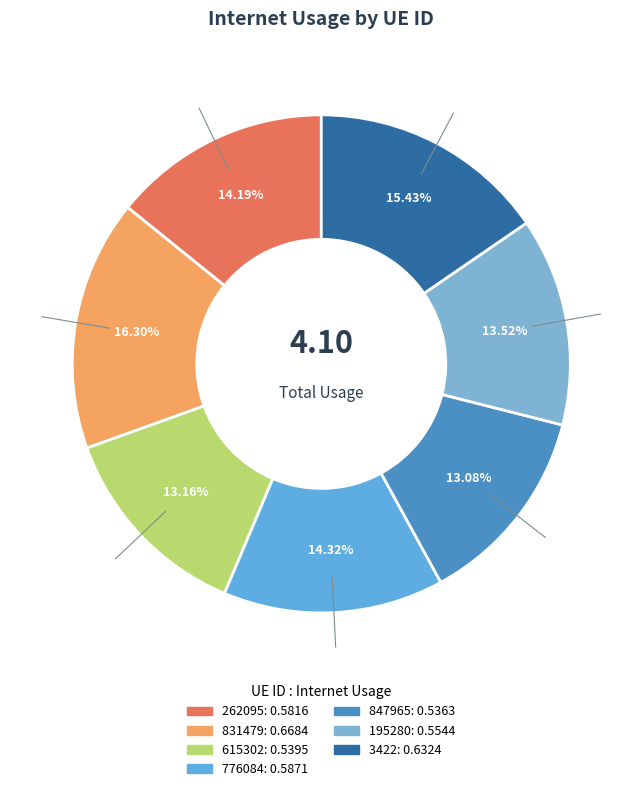

Is it true that 262095 is 14% of the pie?

True